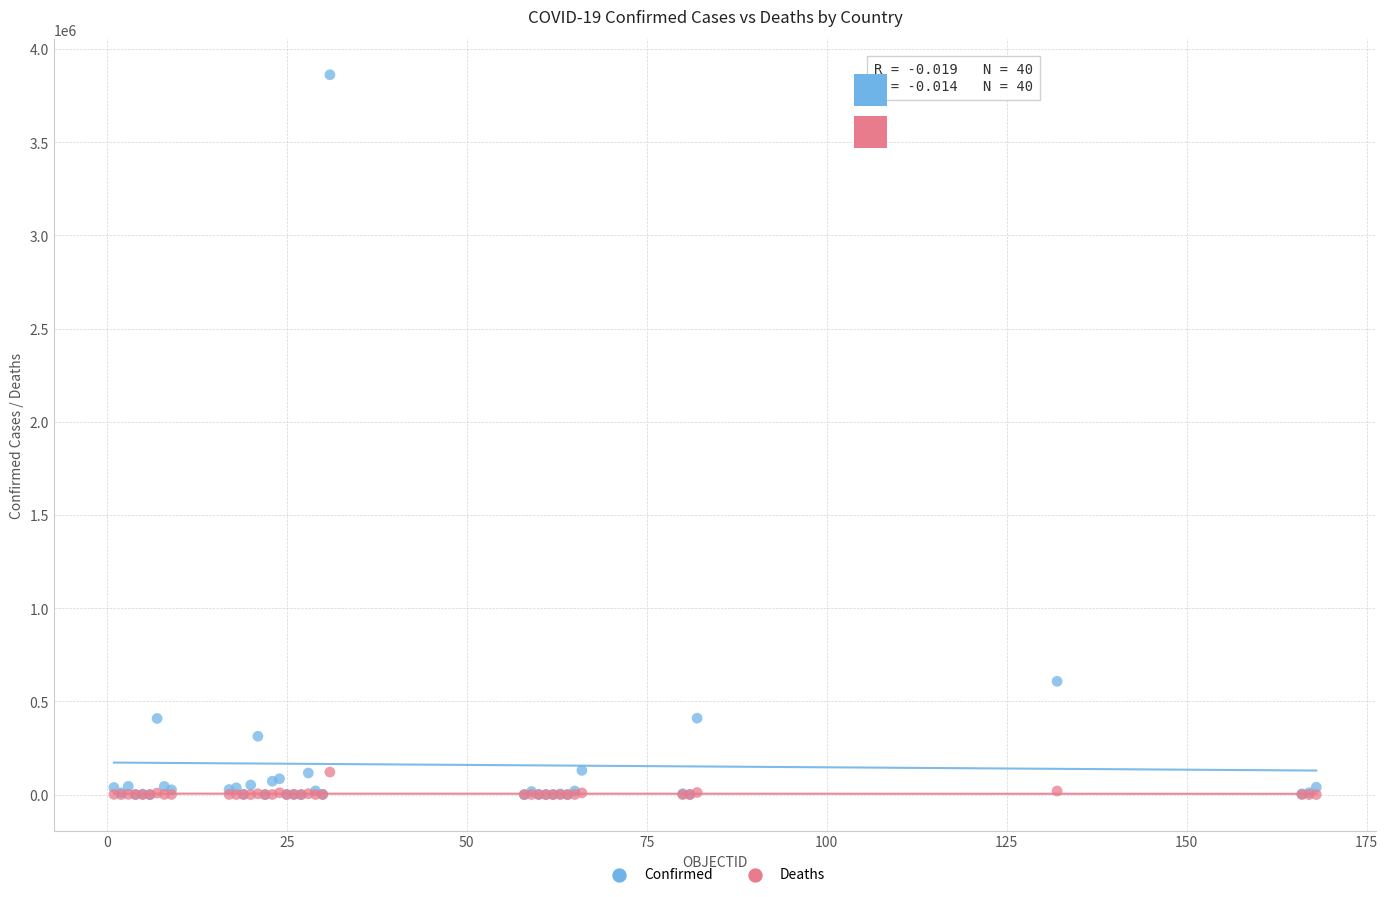

What are all the series names shown in the legend?

Confirmed, Deaths